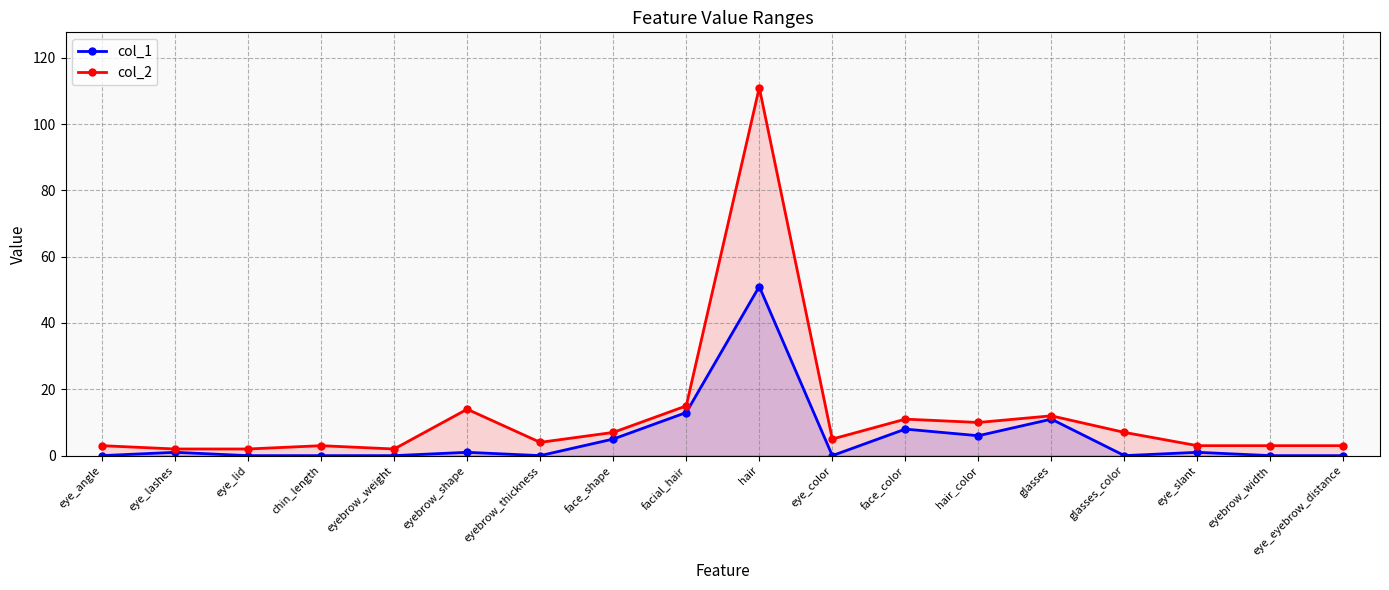

Does the chart have visible grid lines?

Yes